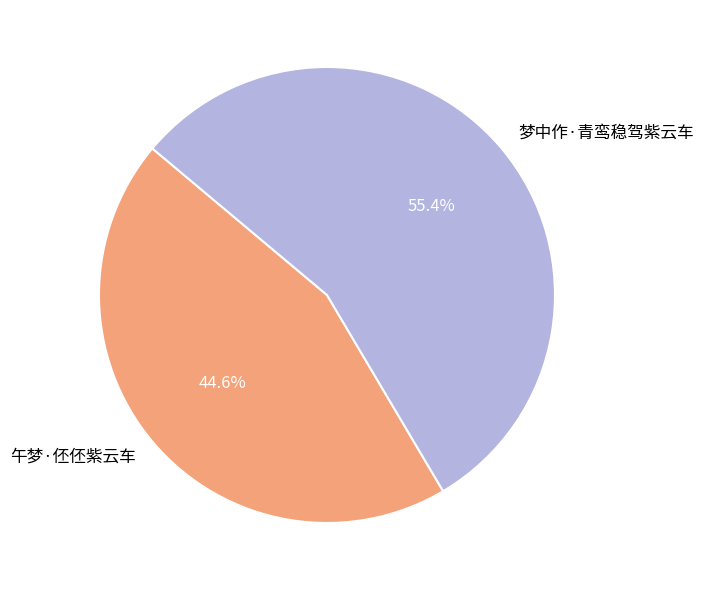

What is the largest slice in the pie chart?

梦中作·青鸾稳驾紫云车